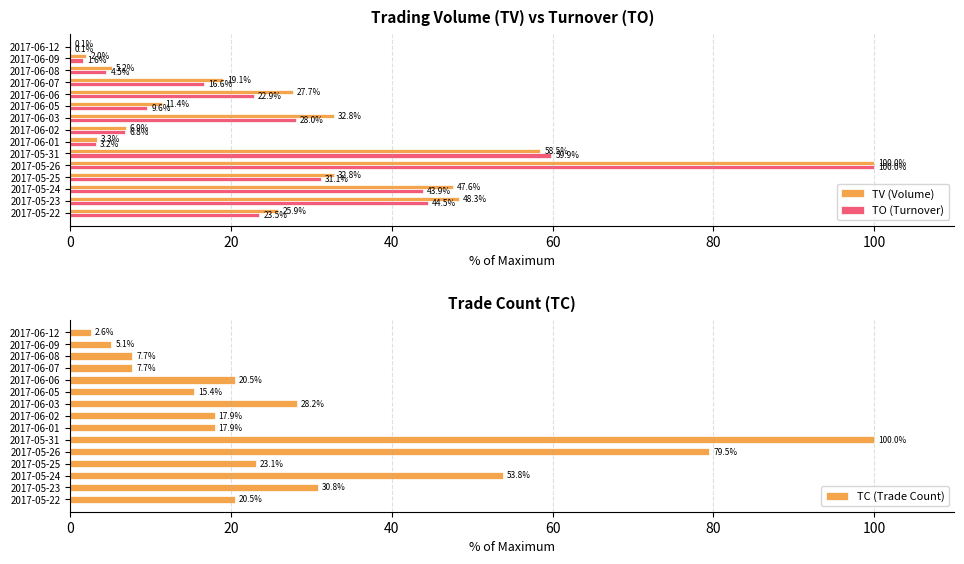

Reading right to left, list all the values displayed in this chart.

TV (Volume): 0.1	2.0	5.2	19.1	27.7	11.4	32.8	6.9	3.3	58.5	100.0	32.8	47.6	48.3	25.9
TO (Turnover): 0.1	1.6	4.5	16.6	22.9	9.6	28.0	6.8	3.2	59.9	100.0	31.1	43.9	44.5	23.5
TC (Trade Count): 2.6	5.1	7.7	7.7	20.5	15.4	28.2	17.9	17.9	100.0	79.5	23.1	53.8	30.8	20.5